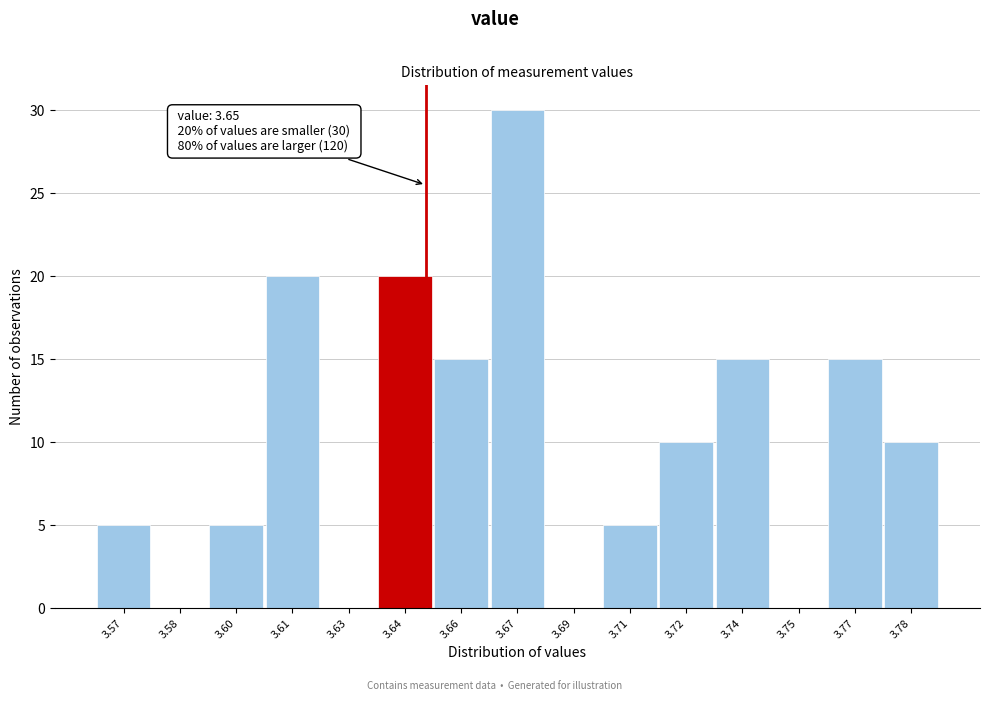

Is it true that the value at 3.78 is 2?

False